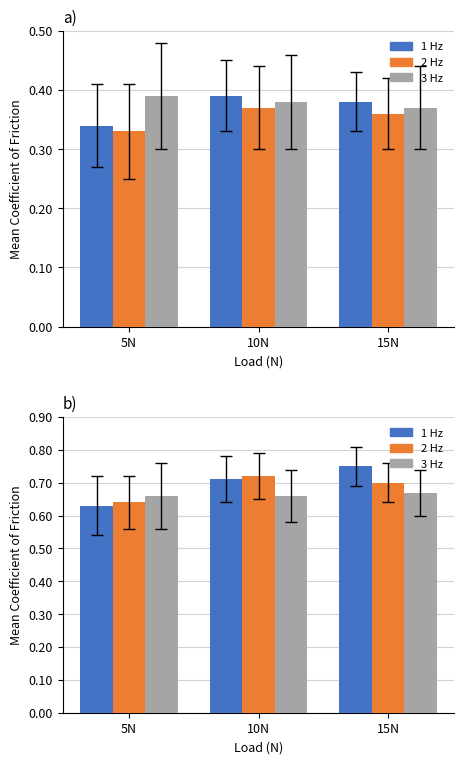

The value of 2 Hz at 10N is 0.5. True or false?

False